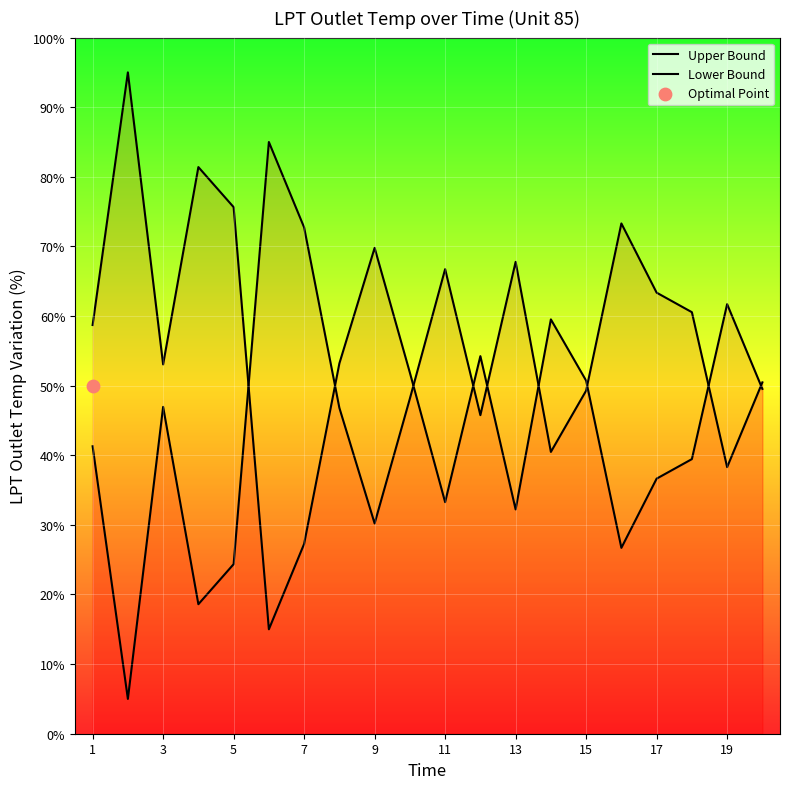

Is the value of Upper Bound at 11 greater than the value of Lower Bound at 14?

No